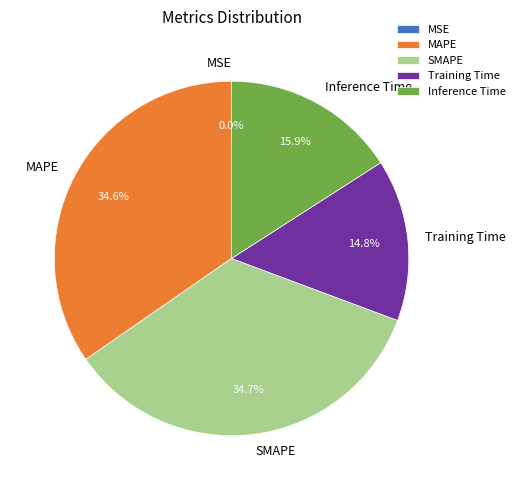

Combined, do Training Time and Inference Time account for over 50%?

No